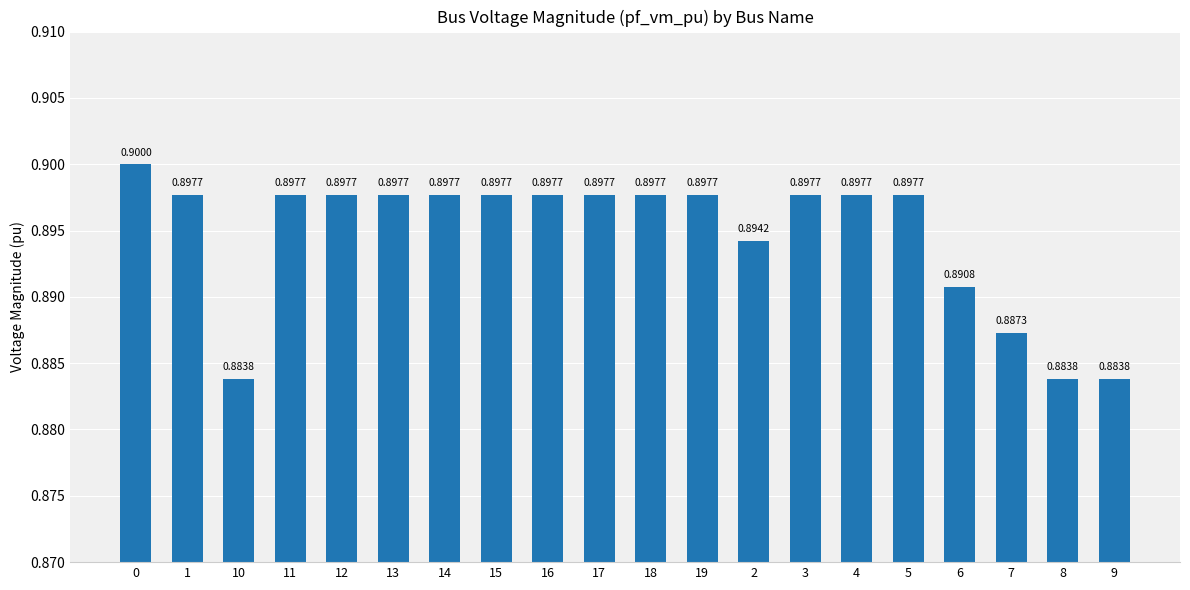

True or false: the data shows 0.4 at 19.

False